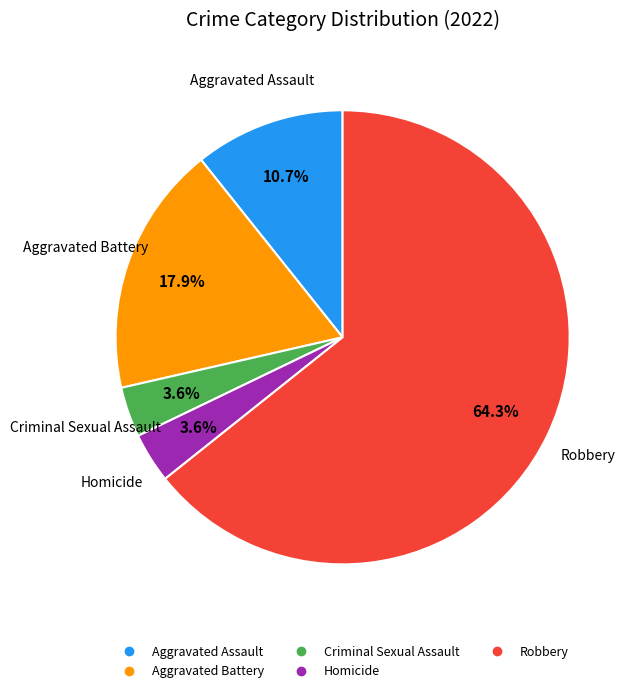

To the nearest percent, what portion does Aggravated Battery represent?

18%